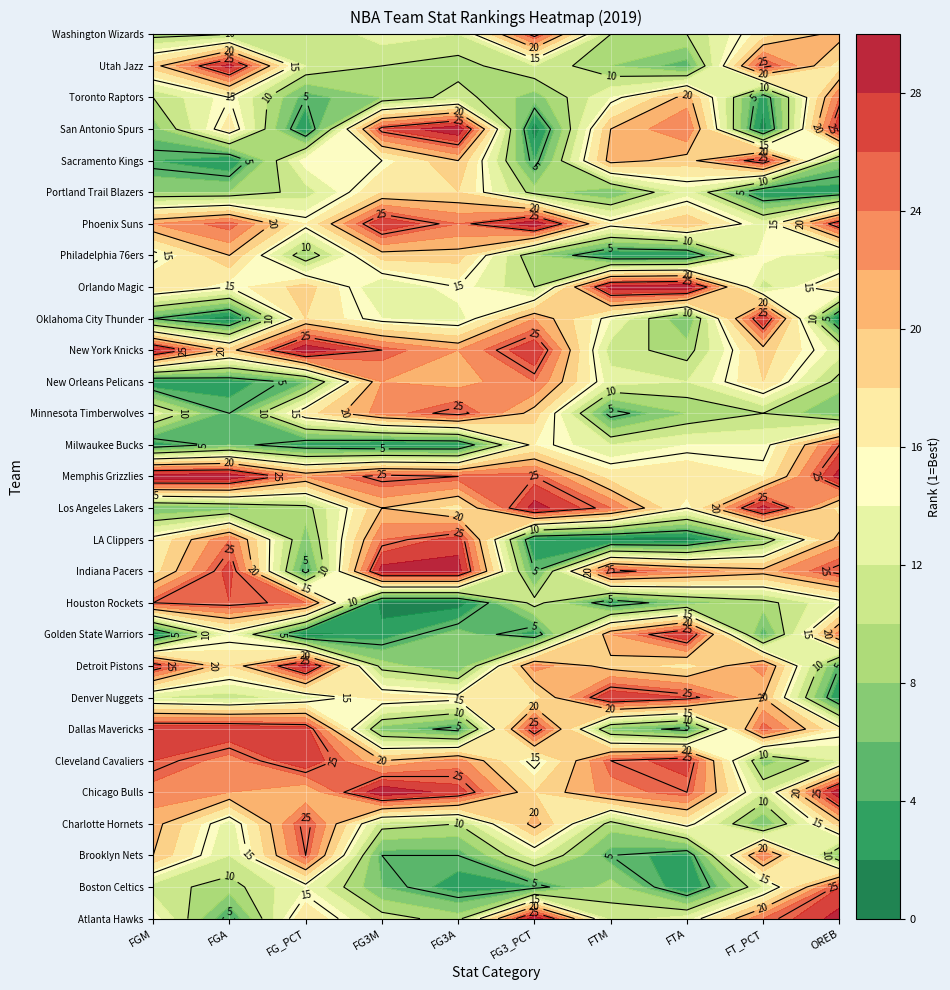

Which series has the largest range (max minus min)?

San Antonio Spurs